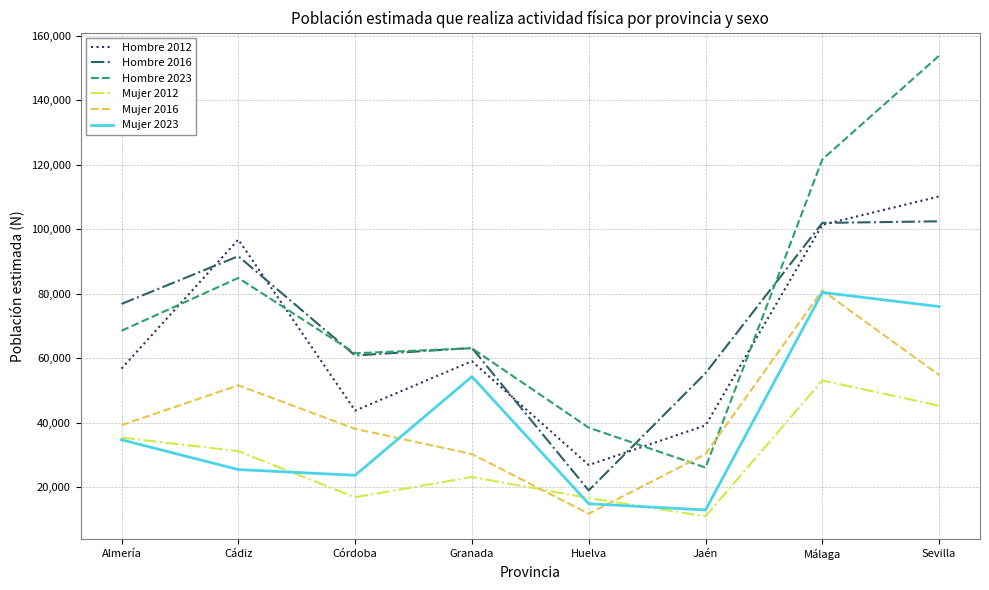

True or false: Mujer 2012 and Hombre 2012 cross at least once.

False